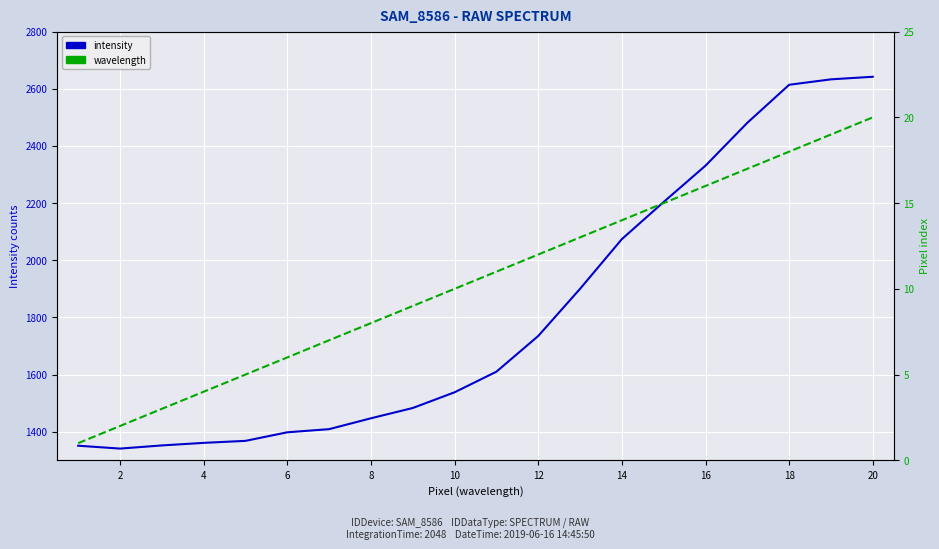

Is the value of intensity at 12 greater than the value of wavelength at 20?

Yes